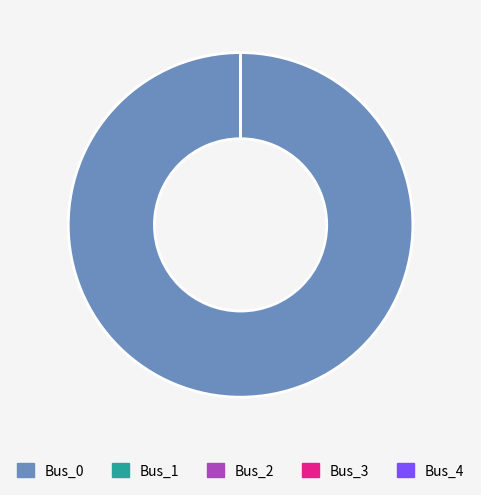

Does any single category account for the majority?

Yes